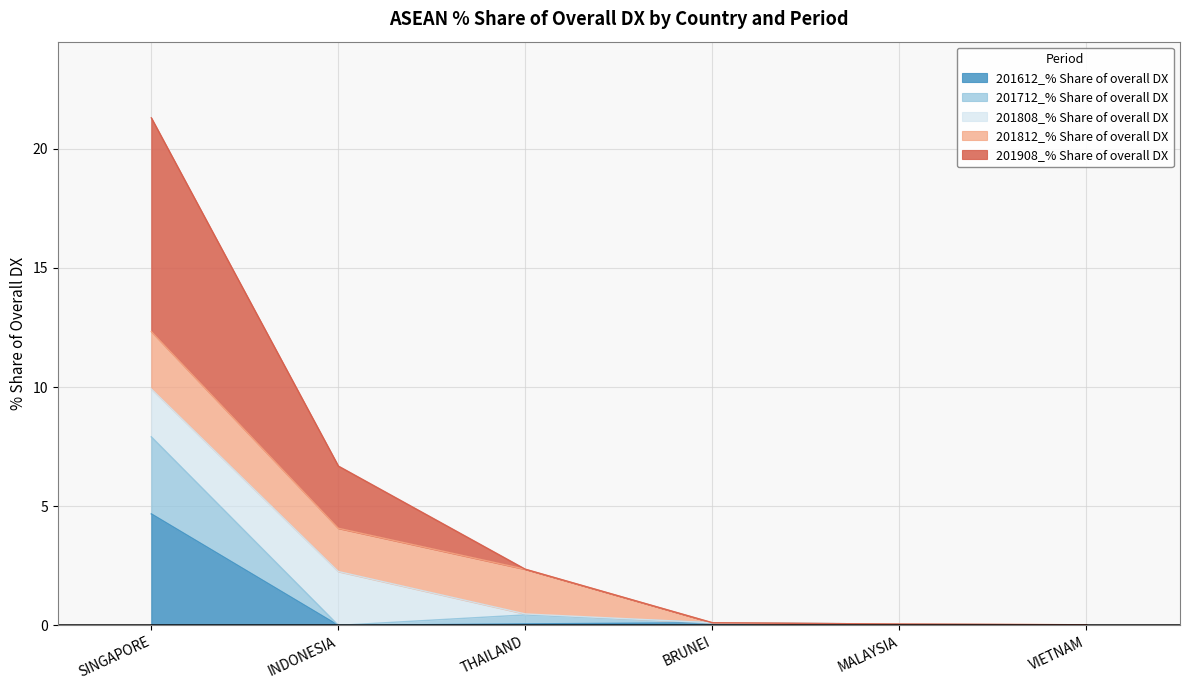

True or false: 201612_% Share of overall DX has a value of 0.0 at INDONESIA.

True